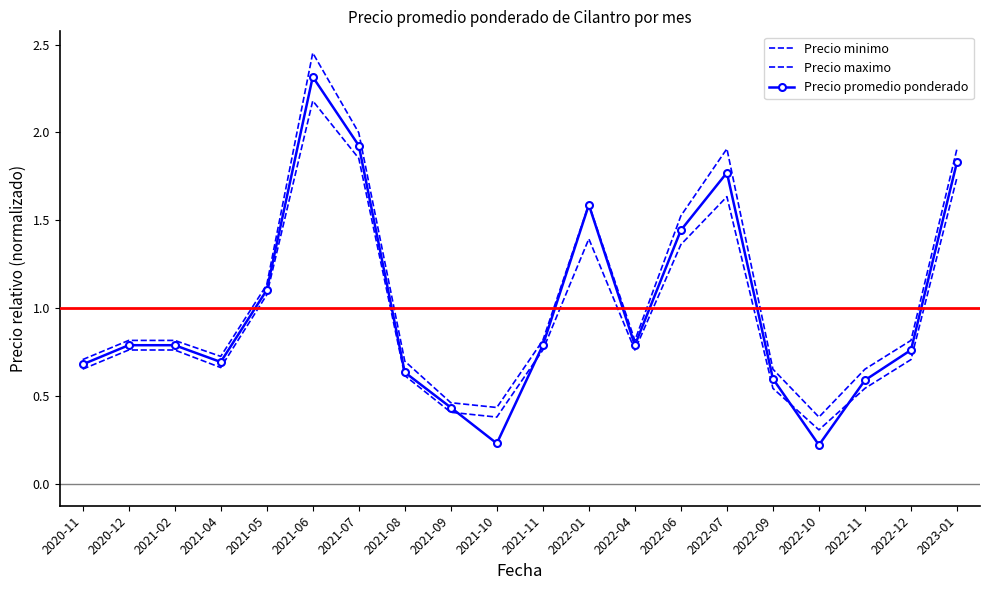

What is the maximum value shown in the chart?

2.5